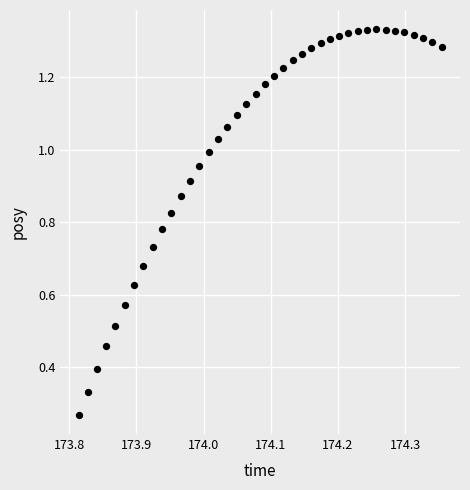

How many data points are displayed?

40